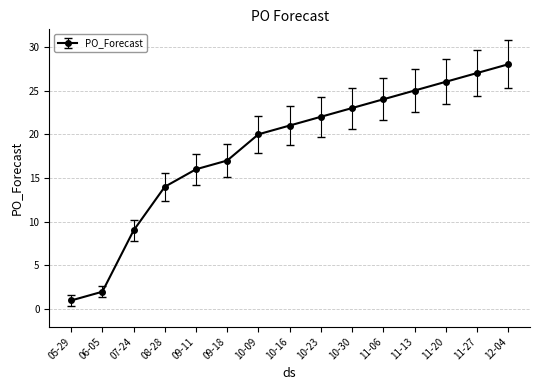

List the labels in order of value, smallest first.

05-29, 06-05, 07-24, 08-28, 09-11, 09-18, 10-09, 10-16, 10-23, 10-30, 11-06, 11-13, 11-20, 11-27, 12-04